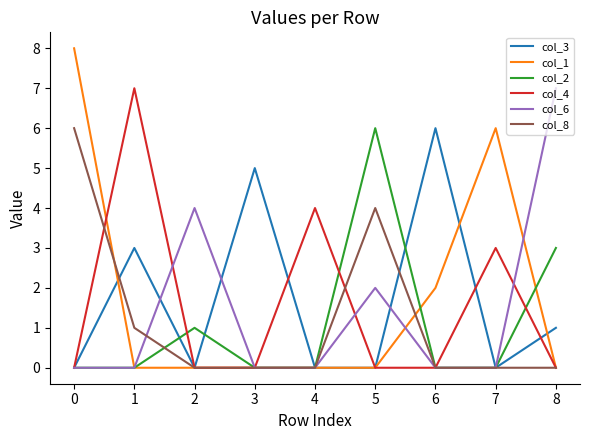

True or false: col_2 has a value of 0 at 3.

True